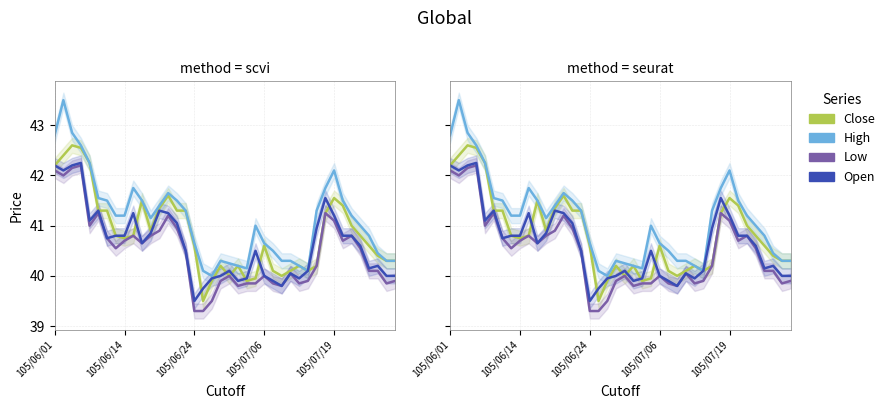

True or false: Close (col_3) has a value of 41.5 at 105/07/19.

True